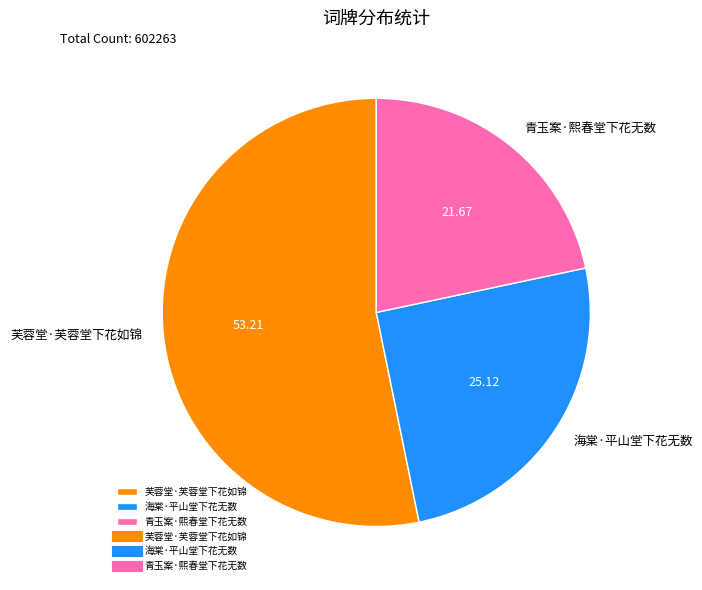

Which slice is the largest?

芙蓉堂·芙蓉堂下花如锦